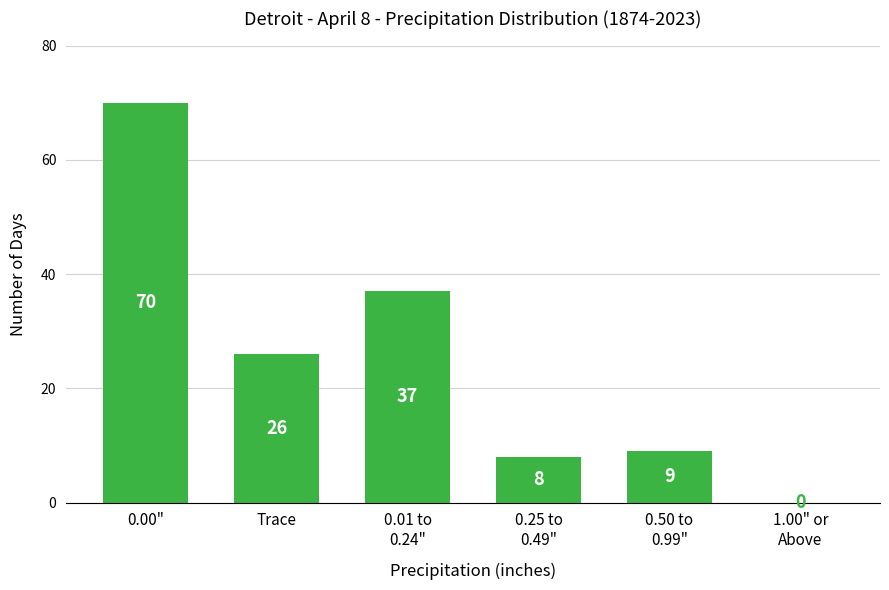

True or false: the data shows 15 at Trace.

False